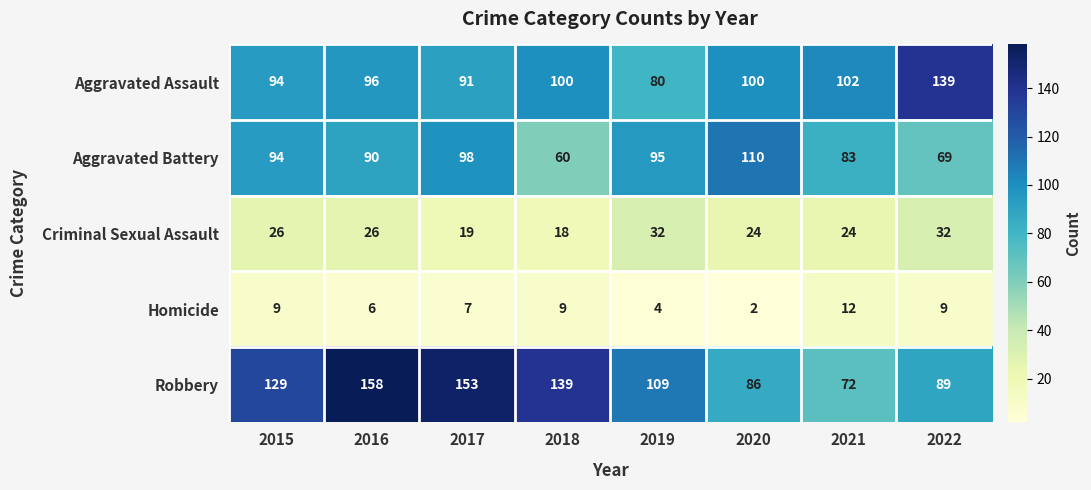

Where is Aggravated Battery nearest to the value 85?

2021